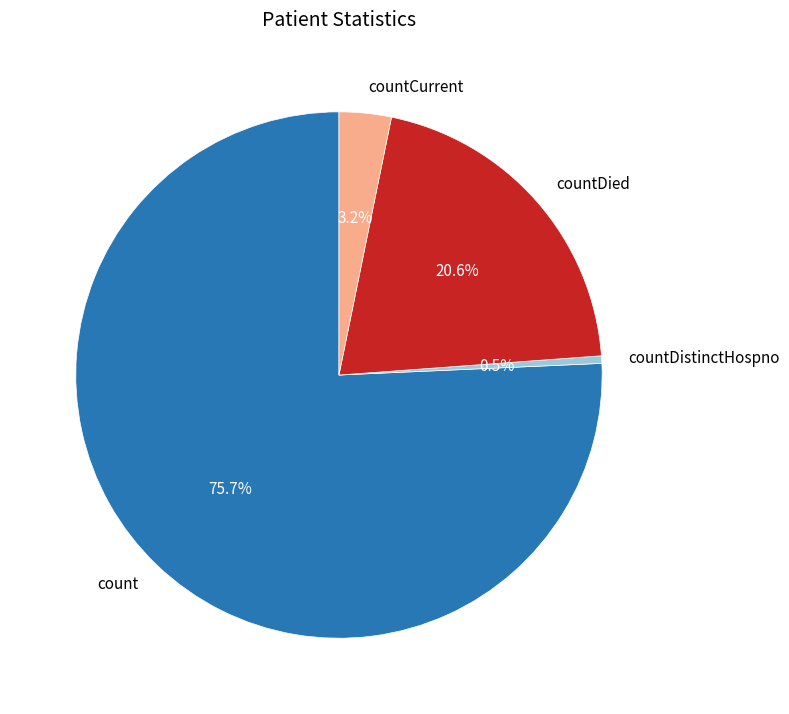

True or false: countDistinctHospno accounts for 6% of the total.

False